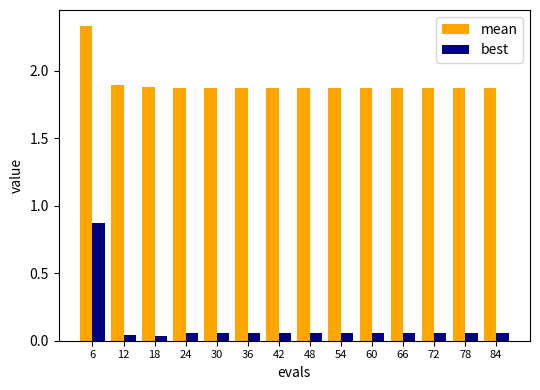

At 54, list the series in order from smallest to largest.

best, mean